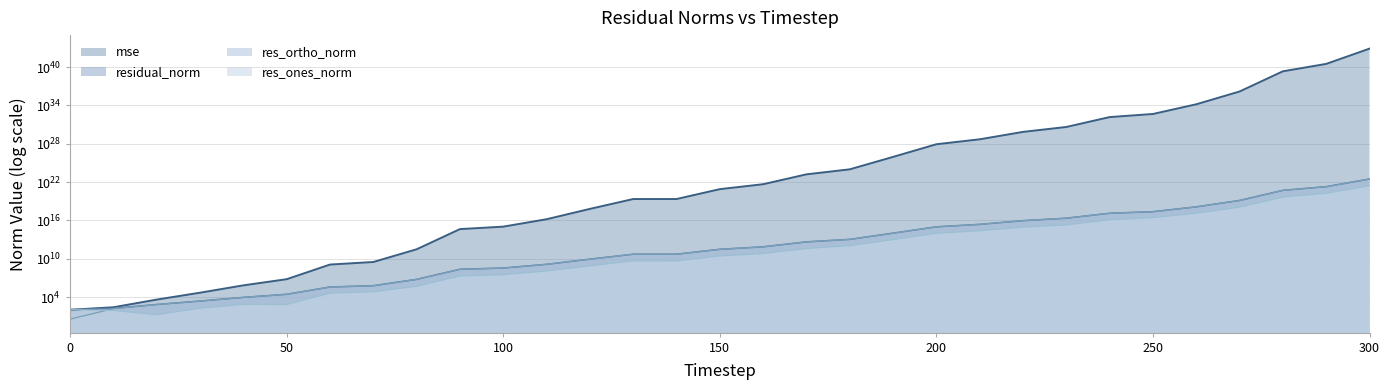

At which label does mse reach its peak?

300